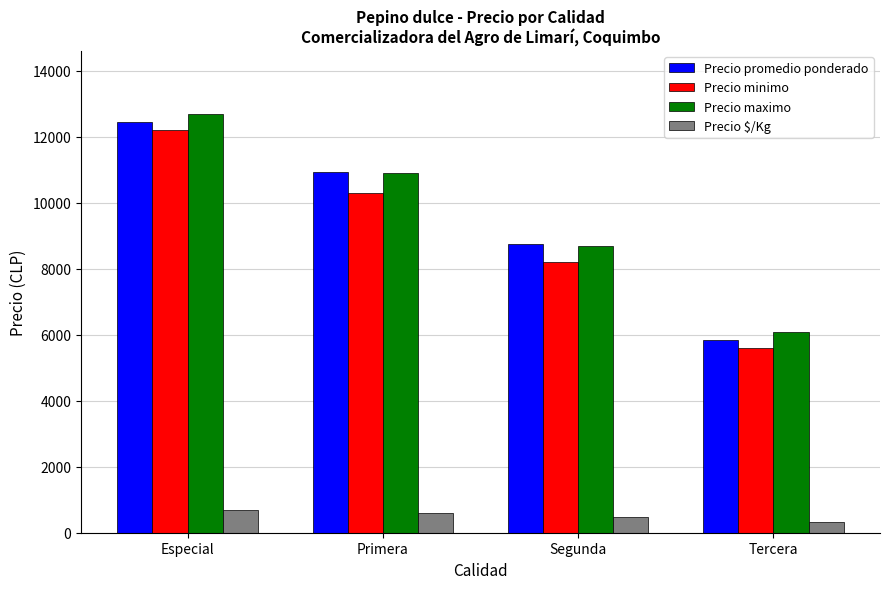

What is the value of the Precio promedio ponderado bar at the 3rd from the left?

8750.0